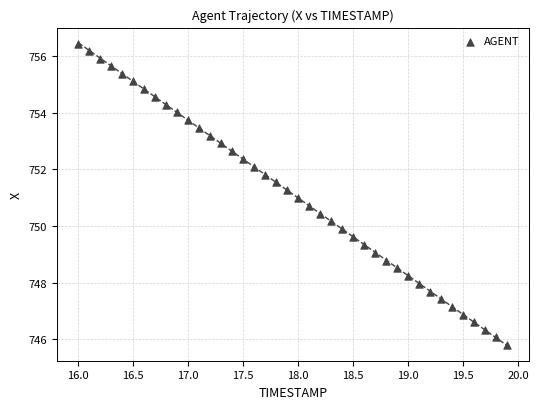

What is the range of Y values (max minus min)?

10.7